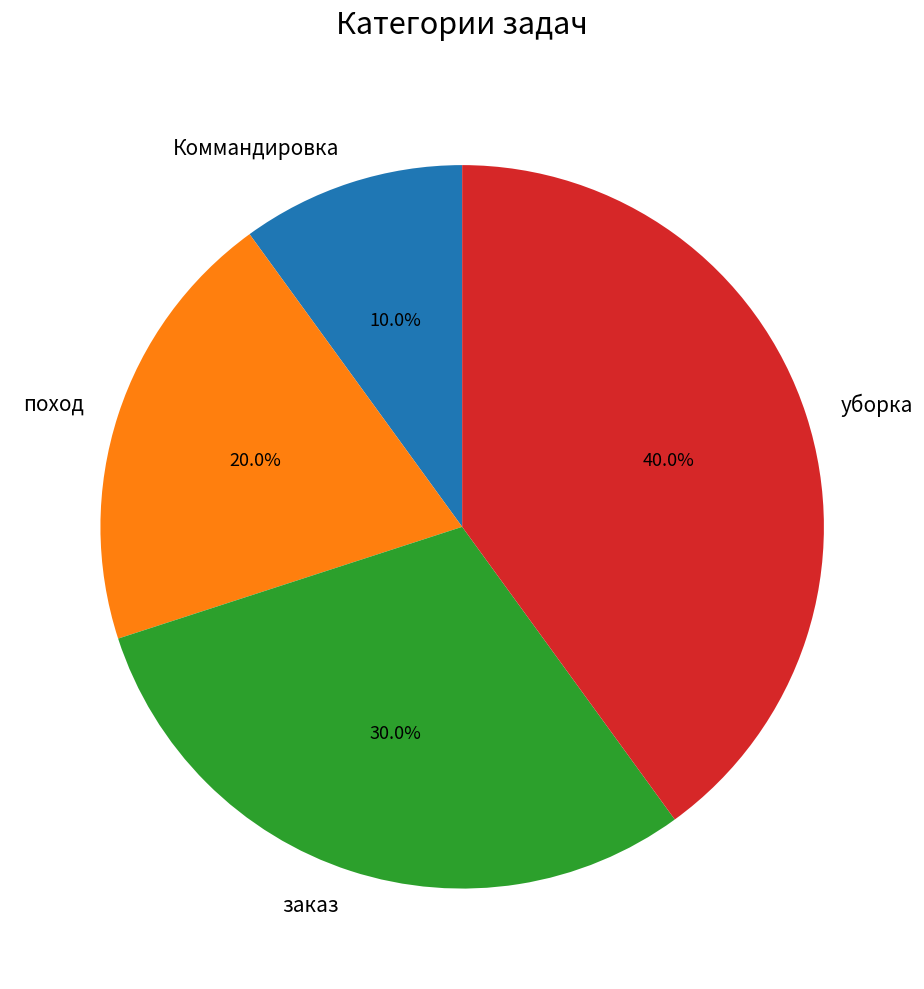

Is поход the majority of the pie?

No